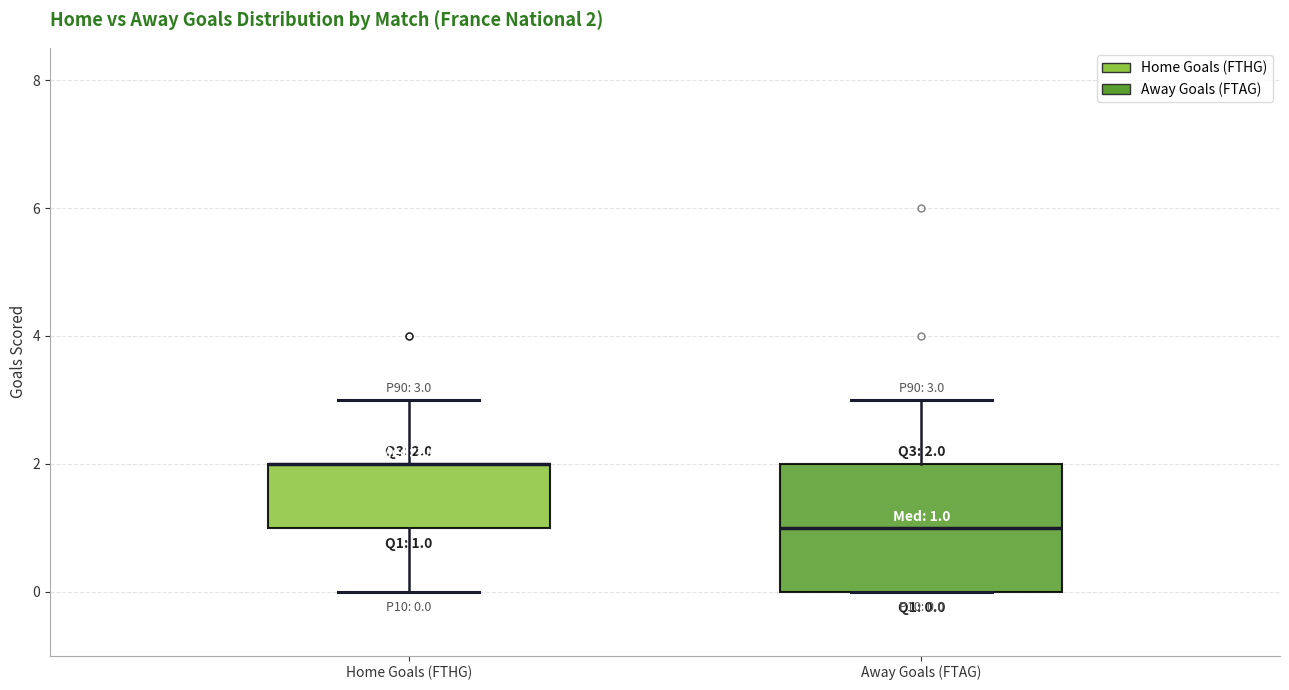

Which box is the tallest, from its lower edge to its upper edge?

Away Goals (FTAG)